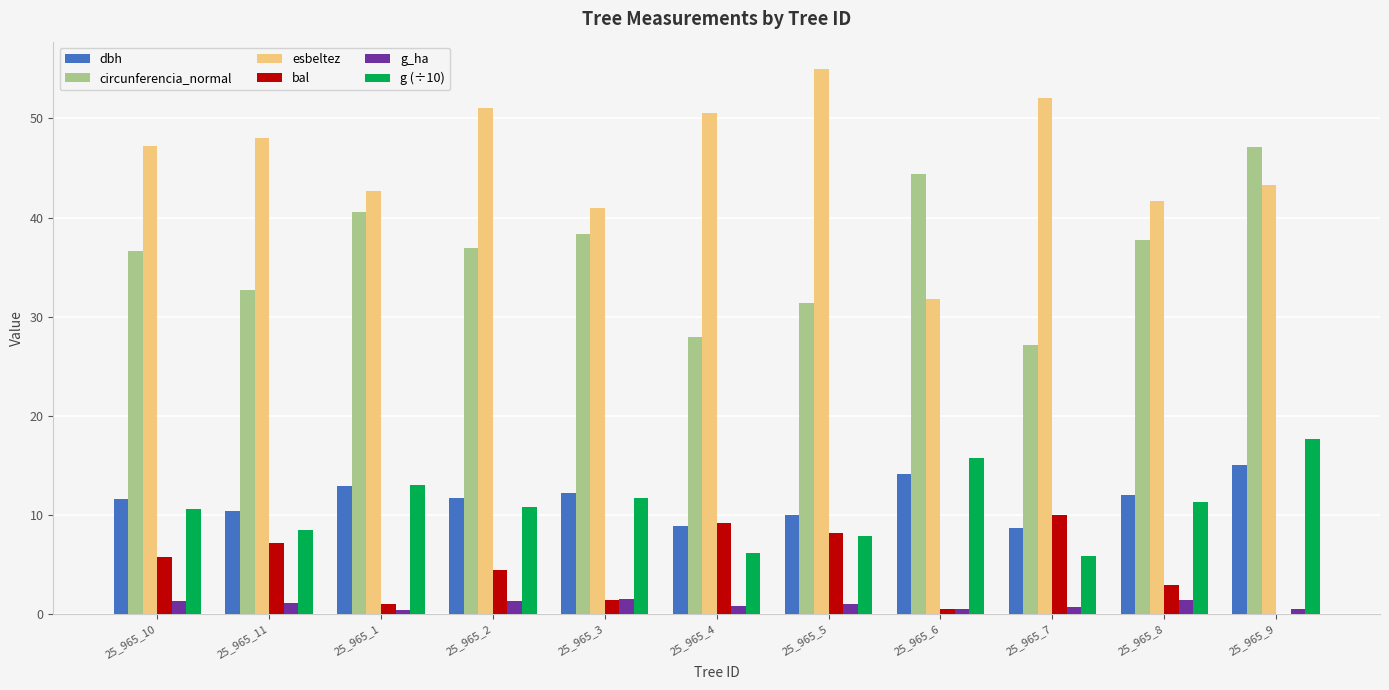

Which series changed the most between 25_965_6 and 25_965_9?

esbeltez